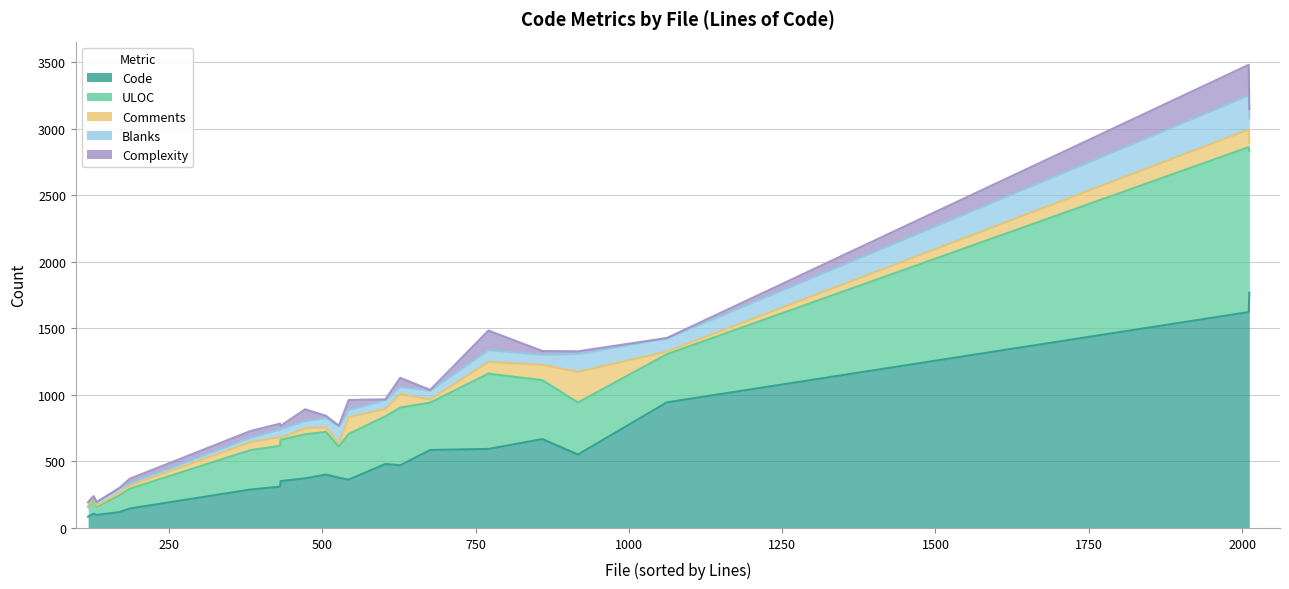

At ConfigDatabase.java, list the series in order from smallest to largest.

Comments, Complexity, Blanks, ULOC, Code